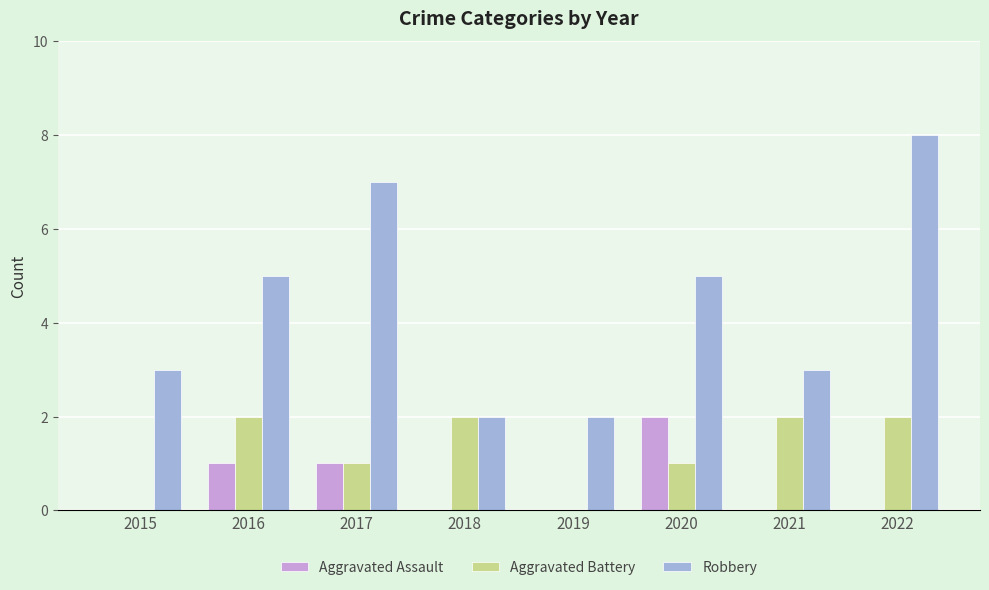

Reading left to right, what are all the values shown in this chart?

Aggravated Assault: 2015=0	2016=1	2017=1	2018=0	2019=0	2020=2	2021=0	2022=0
Aggravated Battery: 2015=0	2016=2	2017=1	2018=2	2019=0	2020=1	2021=2	2022=2
Robbery: 2015=3	2016=5	2017=7	2018=2	2019=2	2020=5	2021=3	2022=8